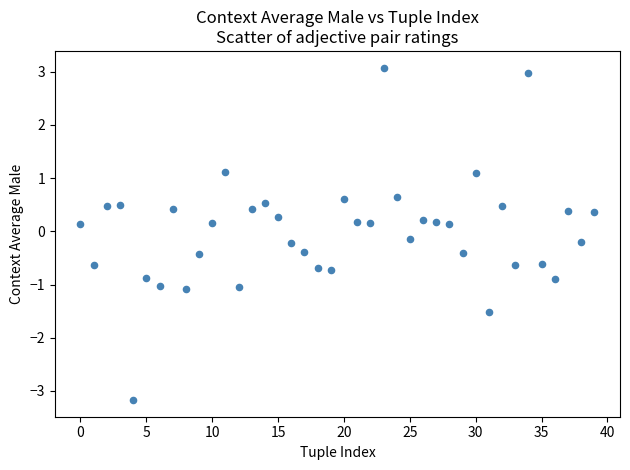

What is the range of Y values (max minus min)?

6.2